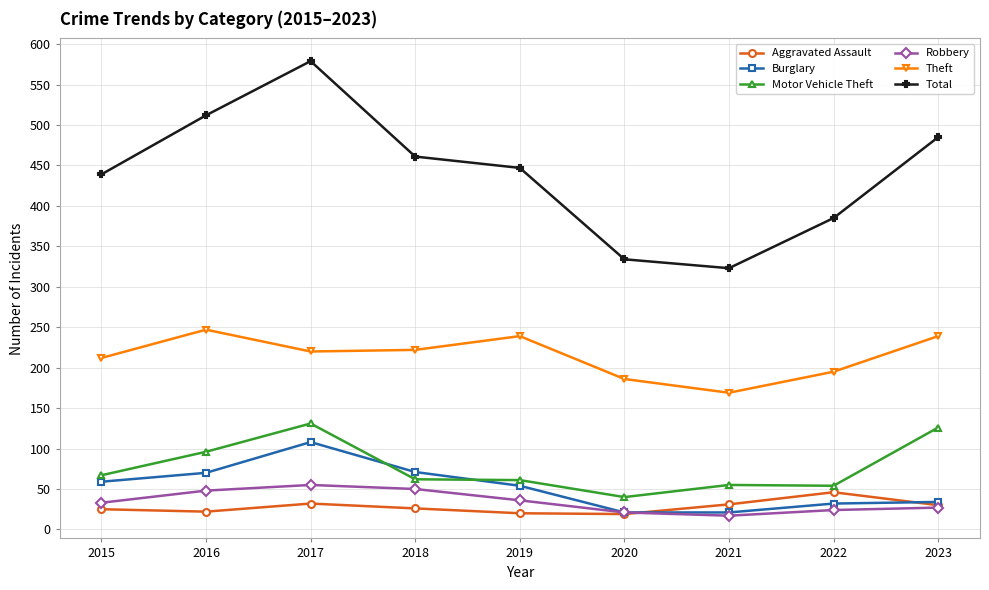

The Motor Vehicle Theft series shows 126 at 2023. True or false?

True